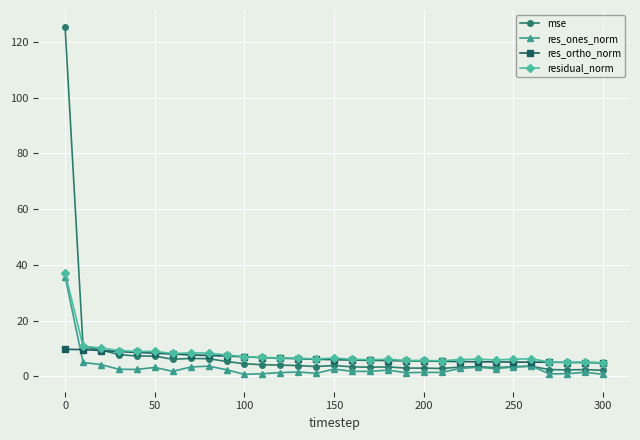

Which series has the widest spread of values?

mse